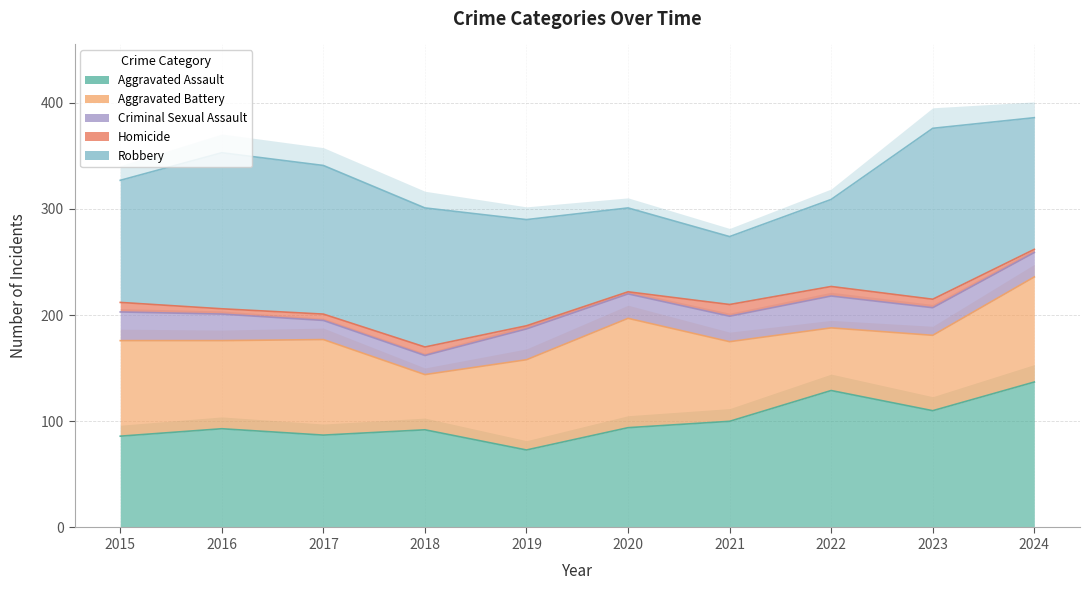

Reading left to right, list all the values displayed in this chart.

Aggravated Assault: 2015=86	2016=93	2017=87	2018=92	2019=73	2020=94	2021=100	2022=129	2023=110	2024=137
Aggravated Battery: 2015=90	2016=83	2017=90	2018=52	2019=85	2020=103	2021=75	2022=59	2023=71	2024=99
Criminal Sexual Assault: 2015=27	2016=25	2017=18	2018=18	2019=29	2020=23	2021=24	2022=30	2023=26	2024=23
Homicide: 2015=9	2016=5	2017=6	2018=8	2019=3	2020=2	2021=11	2022=9	2023=8	2024=3
Robbery: 2015=115	2016=147	2017=140	2018=131	2019=100	2020=79	2021=64	2022=82	2023=161	2024=124